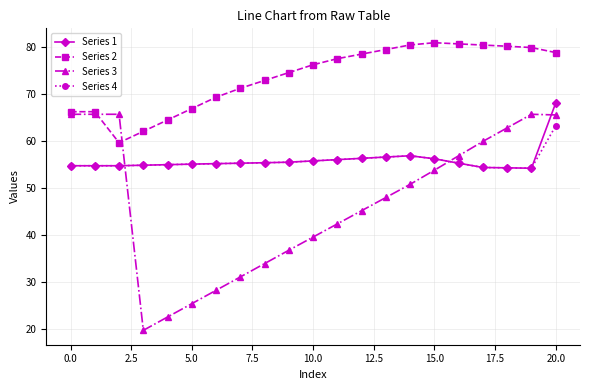

True or false: Series 2 and Series 3 intersect in this chart.

True